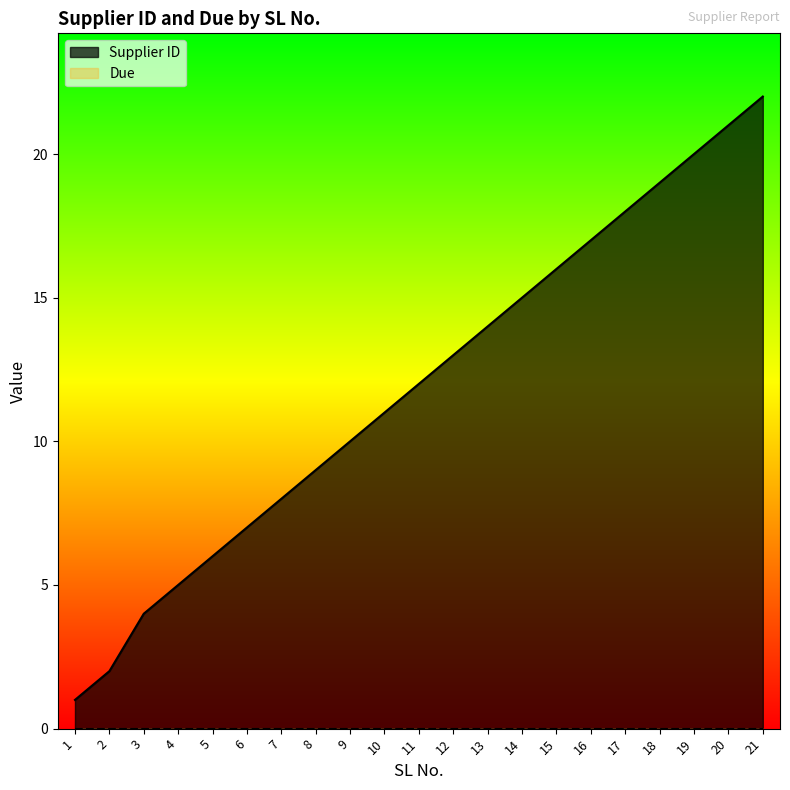

Approximately how many times larger is the value at 14 compared to 6?

2.1